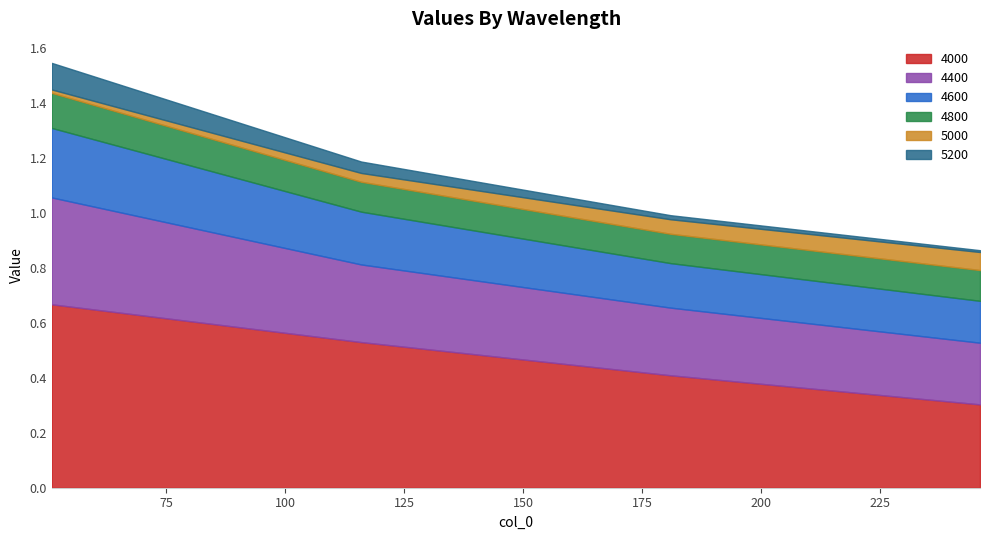

What is the difference between the highest and lowest values at 51?

0.7